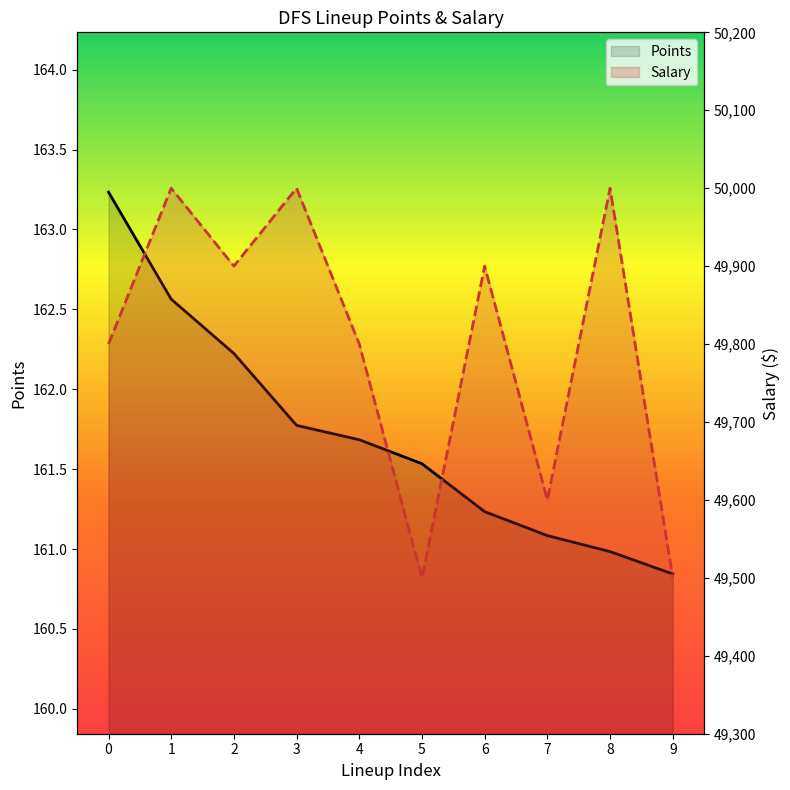

Which series has the largest total across all categories?

Salary